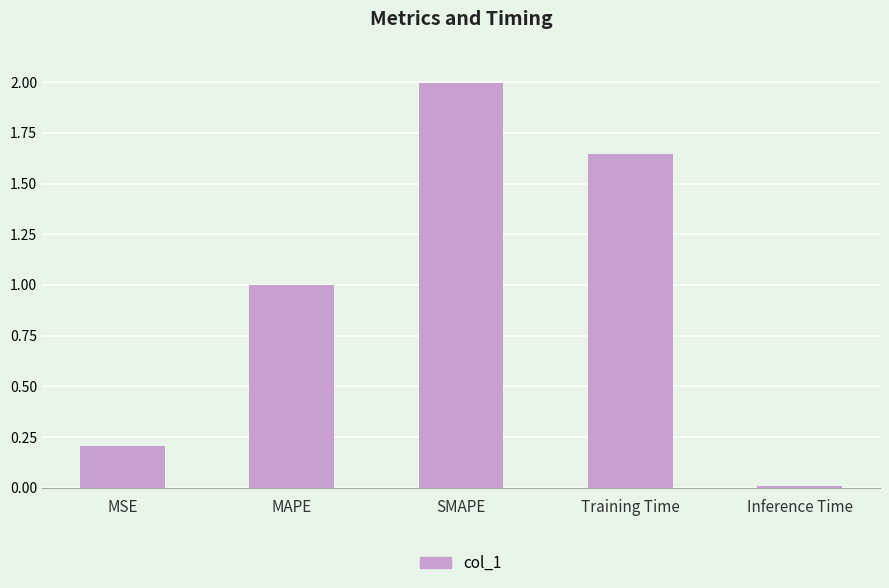

Rank the categories by value from highest to lowest.

SMAPE, Training Time, MAPE, MSE, Inference Time